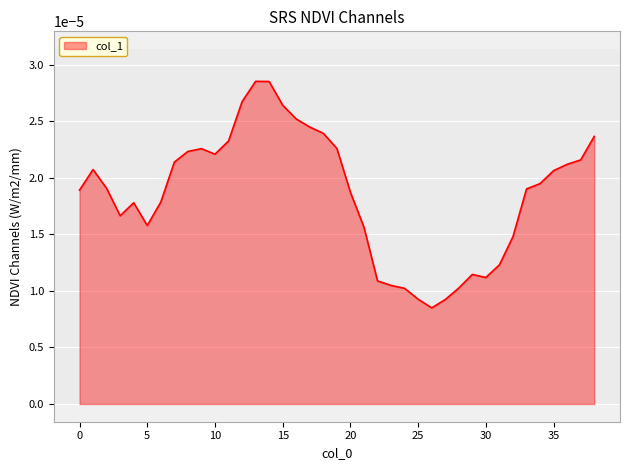

True or false: there are more than 0 points higher than both neighbors.

True